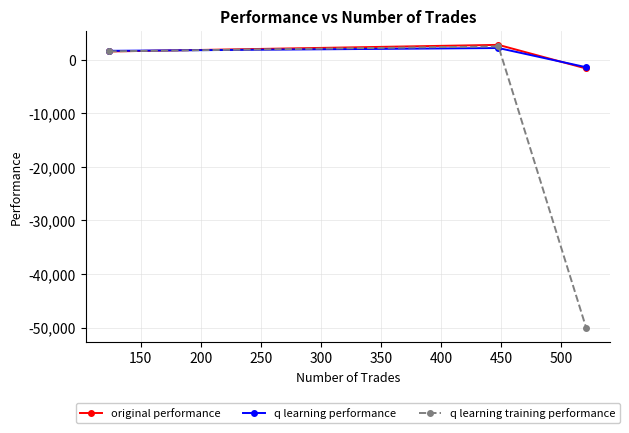

Which series has the widest spread of values?

q learning training performance